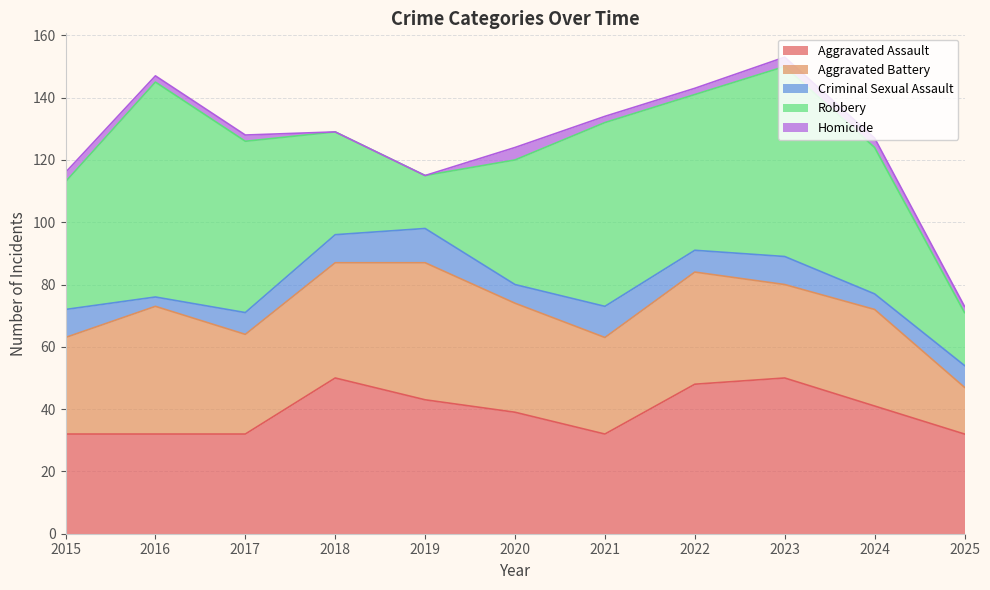

True or false: Aggravated Battery and Robbery cross at least once.

True